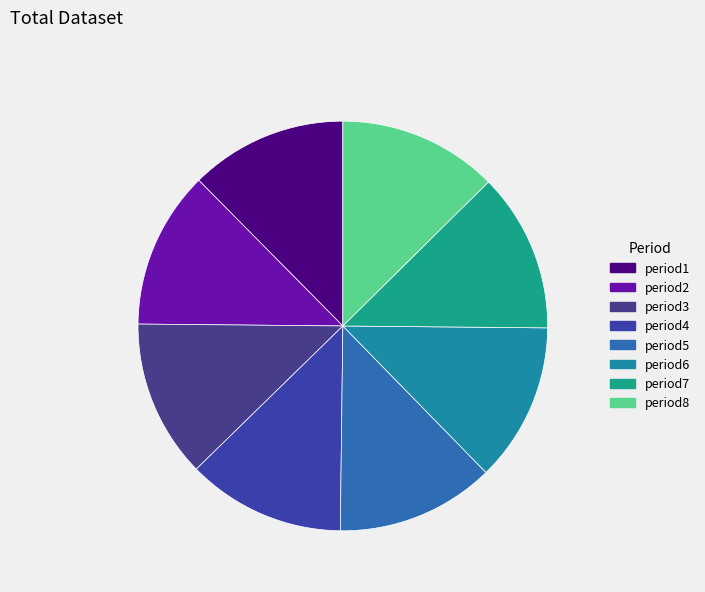

Is there any slice that represents more than half of the pie?

No